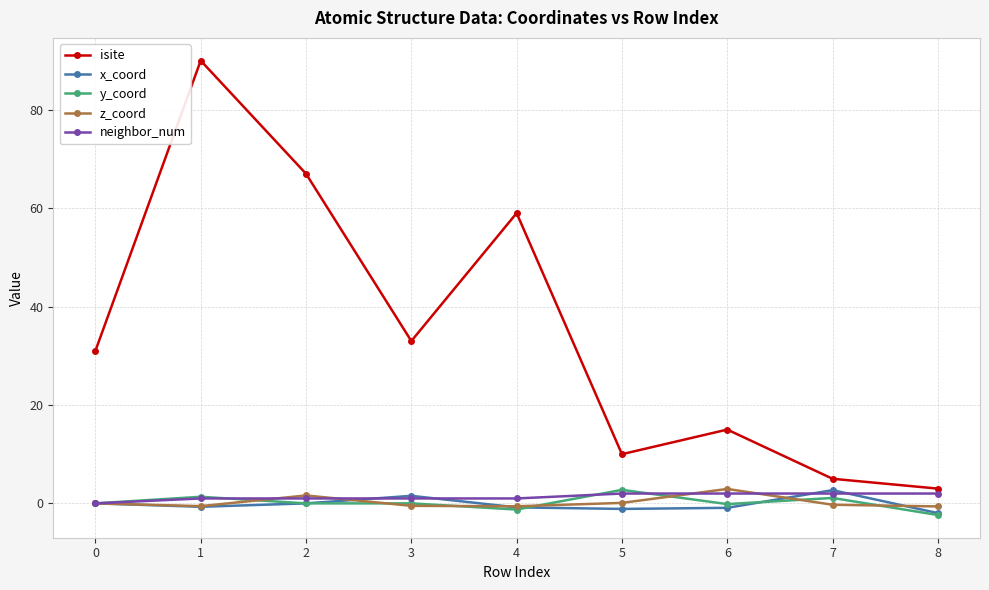

What is the highest value of the x_coord series?

2.7